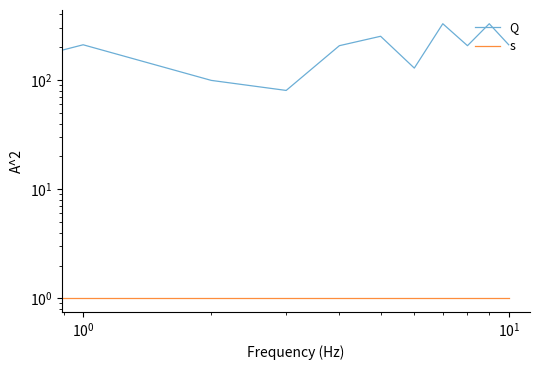

What are all the series names shown in the legend?

Q, s